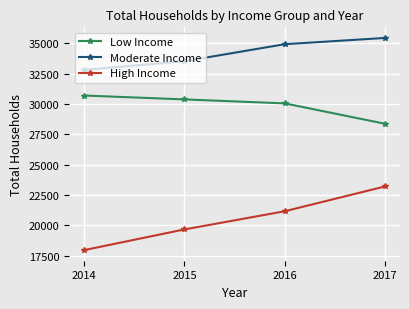

What is the value of the Moderate Income point at the 3rd from the left?

34923